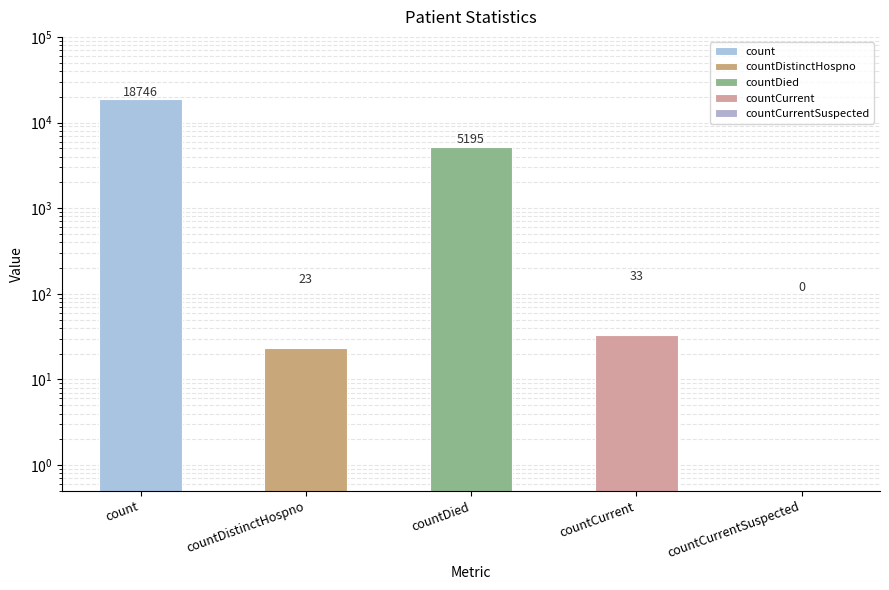

What is the difference between the maximum and minimum values?

18746